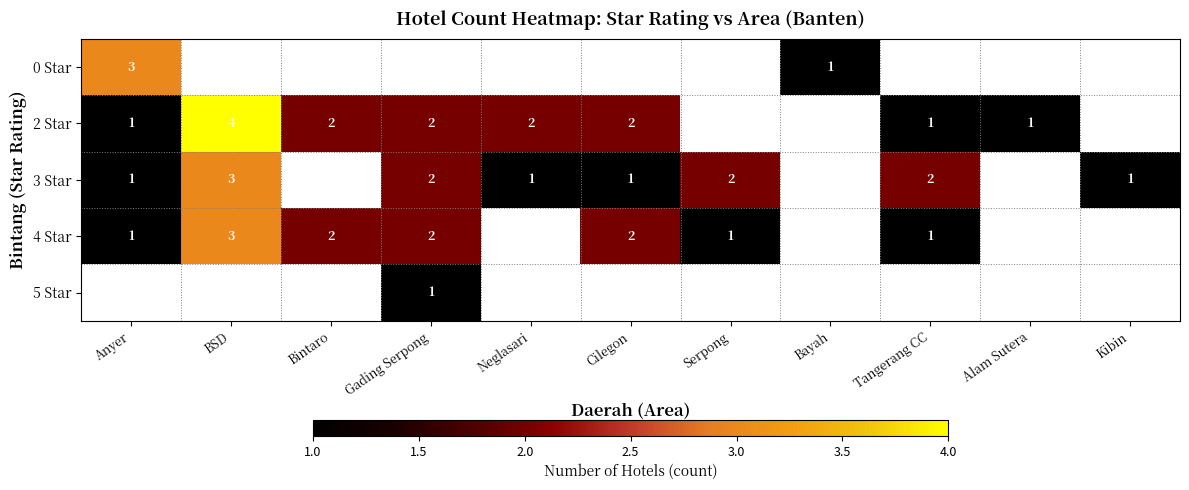

What is the maximum value shown in the chart?

4.0